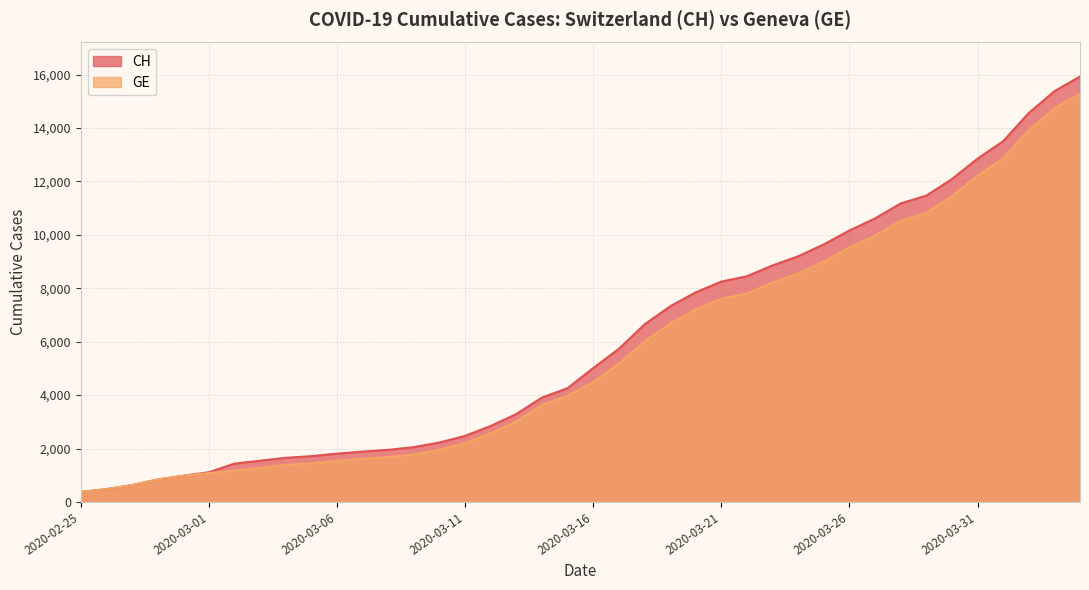

True or false: GE has more than 1 interior local peaks.

False